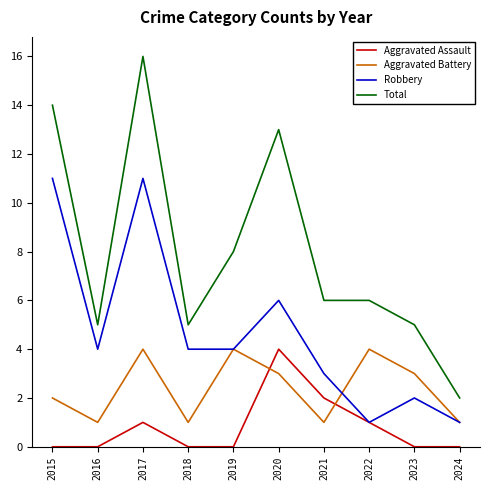

True or false: Robbery and Total cross at least once.

False